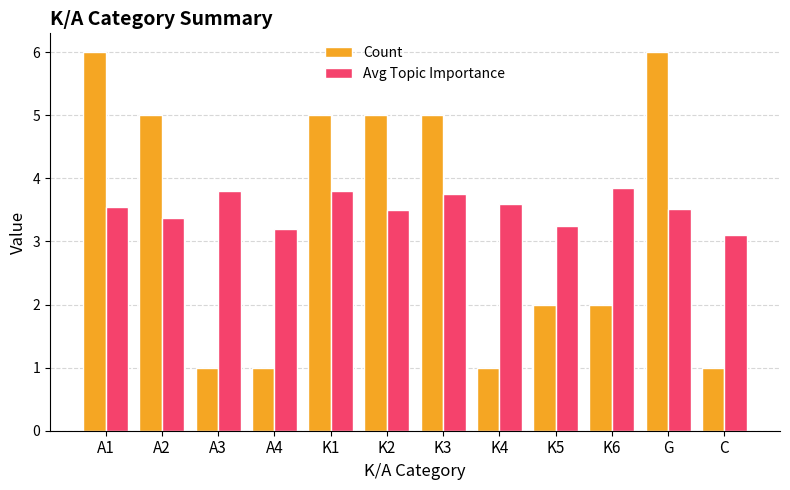

What are all the series names shown in the legend?

Count, Avg Topic Importance